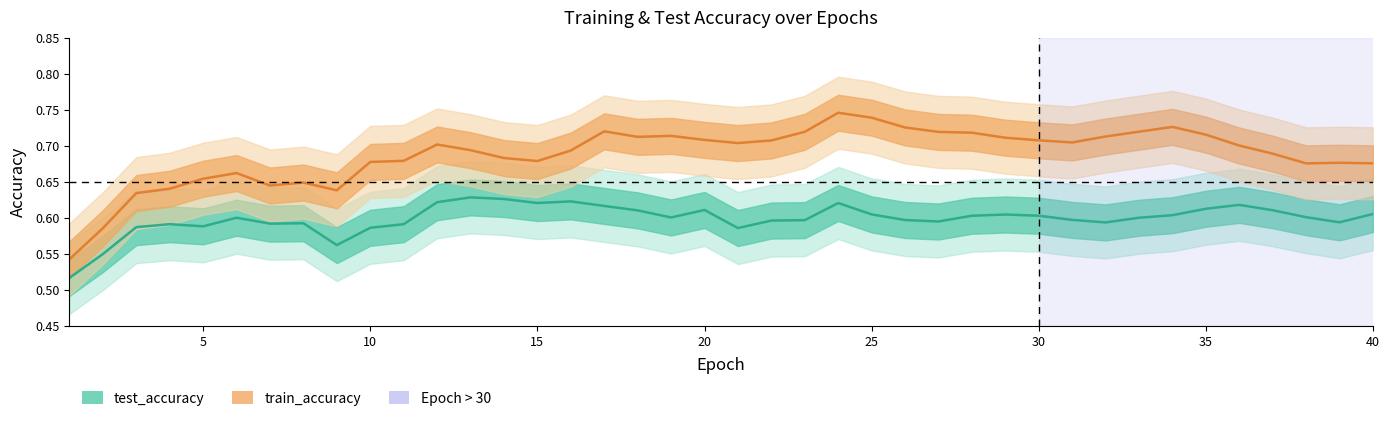

In test_accuracy, how many points are higher than both neighbors (excluding endpoints)?

9